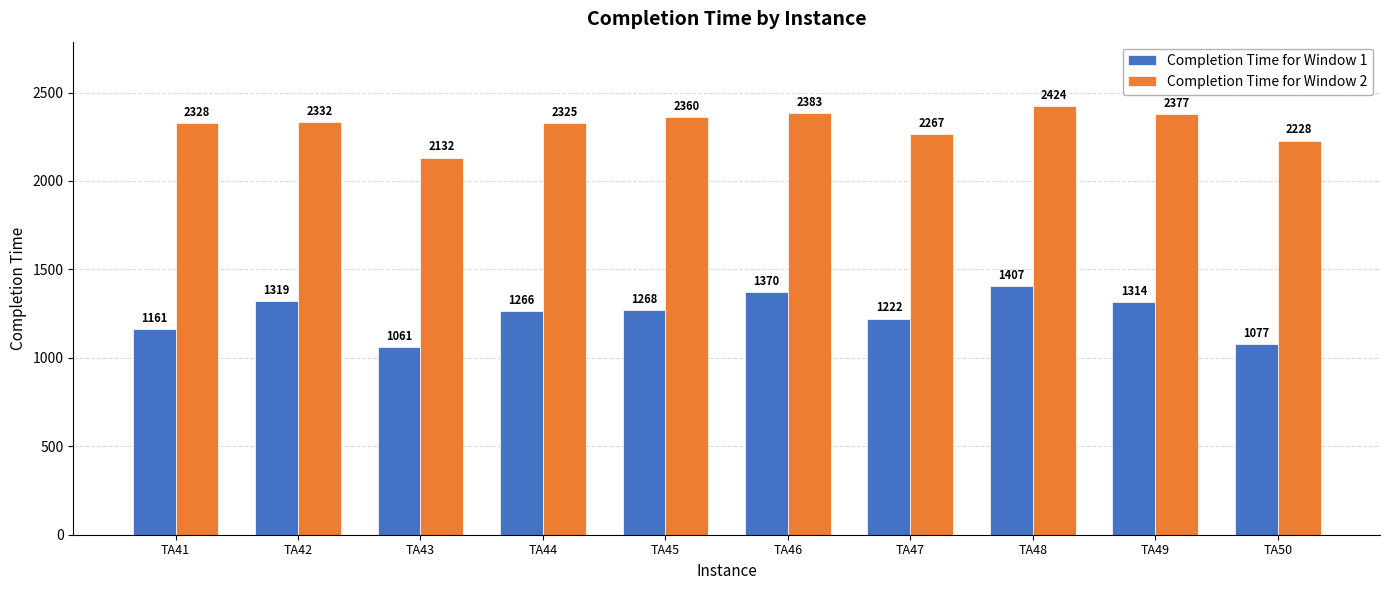

Reading left to right, list all the values displayed in this chart.

Completion Time for Window 1: 1161	1319	1061	1266	1268	1370	1222	1407	1314	1077
Completion Time for Window 2: 2328	2332	2132	2325	2360	2383	2267	2424	2377	2228